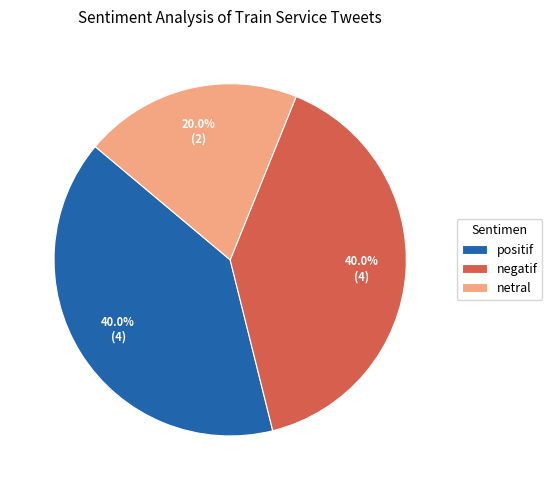

Count the number of slices in the pie.

3